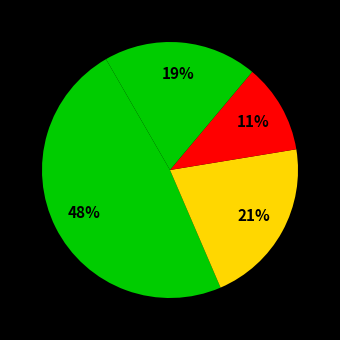

Count the number of slices in the pie.

4